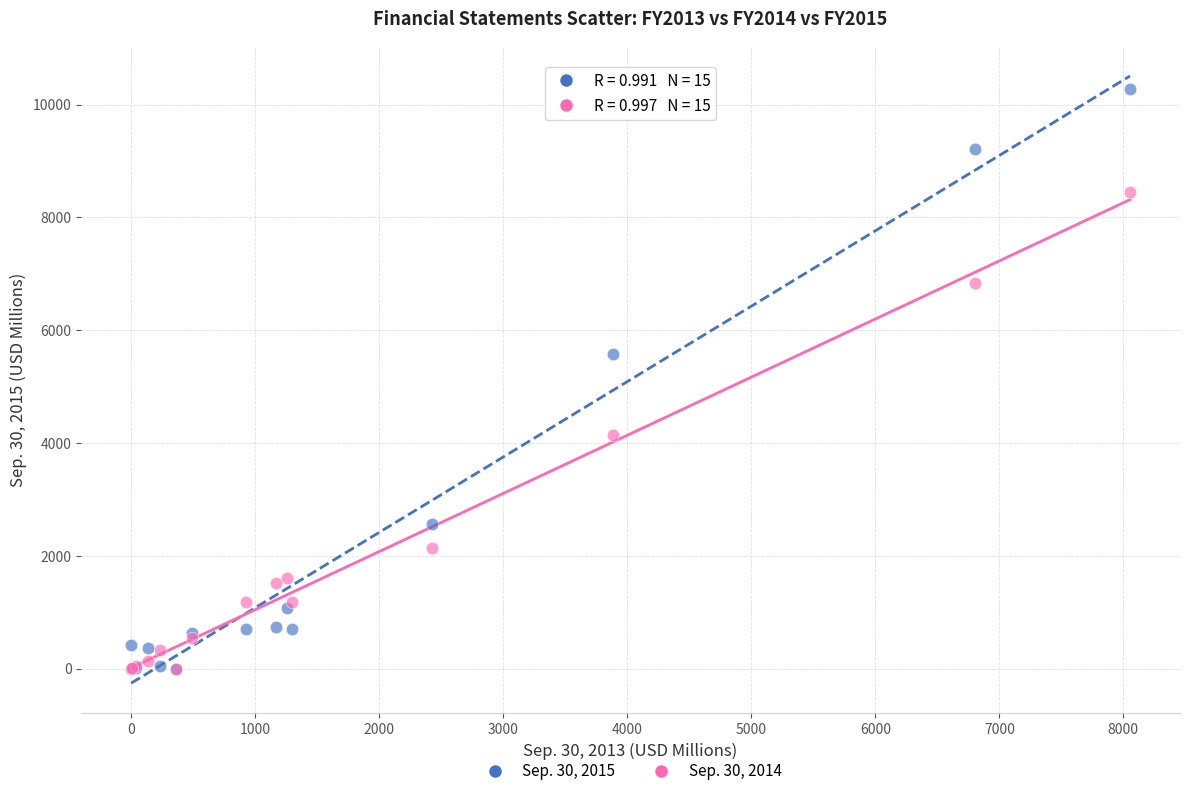

Across all series, what Y value is closest to 5141?

5587